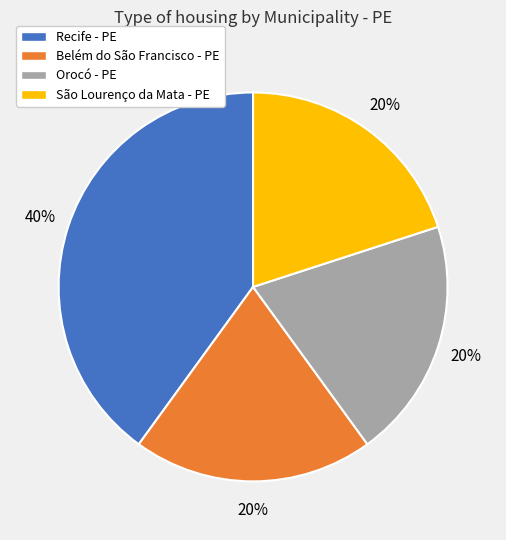

True or false: Recife - PE accounts for 53% of the total.

False